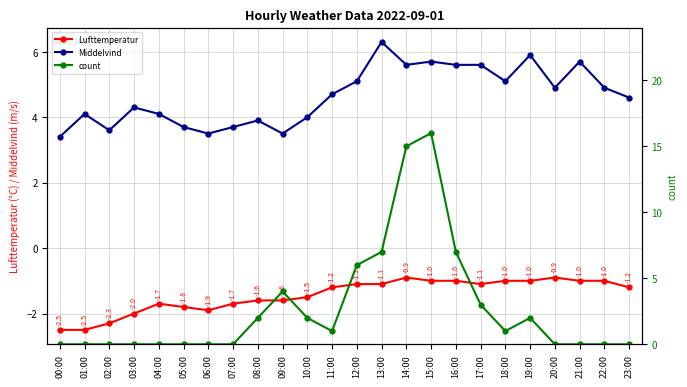

Rank the series at 09:00 from lowest to highest value.

Lufttemperatur, Middelvind, count